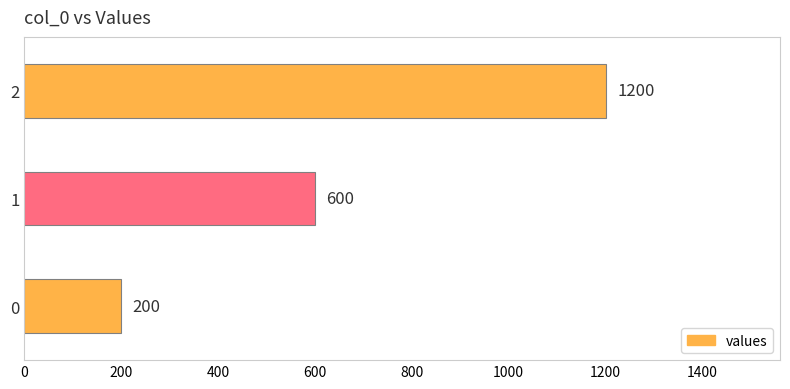

Approximately how many times larger is the value at 2 compared to 1?

2.0